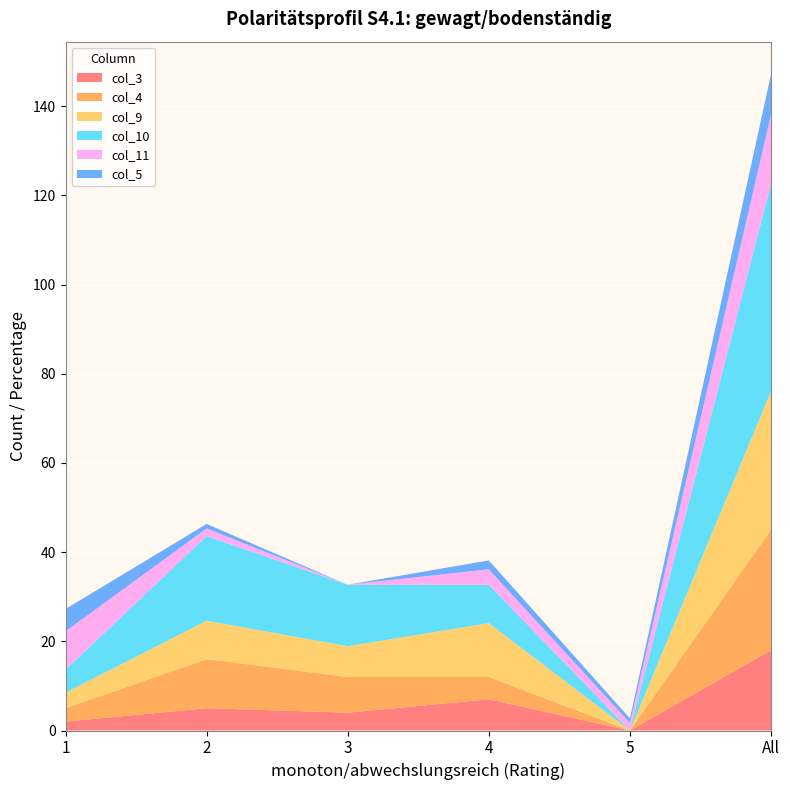

Reading right to left, transcribe all the data shown in this chart.

col_3: 18.0	0.0	7.0	4.0	5.0	2.0
col_4: 27.0	0.0	5.0	8.0	11.0	3.0
col_9: 31.0	0.0	12.1	6.9	8.6	3.5
col_10: 46.5	0.0	8.6	13.8	19.0	5.2
col_11: 15.5	1.7	3.5	0.0	1.7	8.6
col_5: 9.0	1.0	2.0	0.0	1.0	5.0